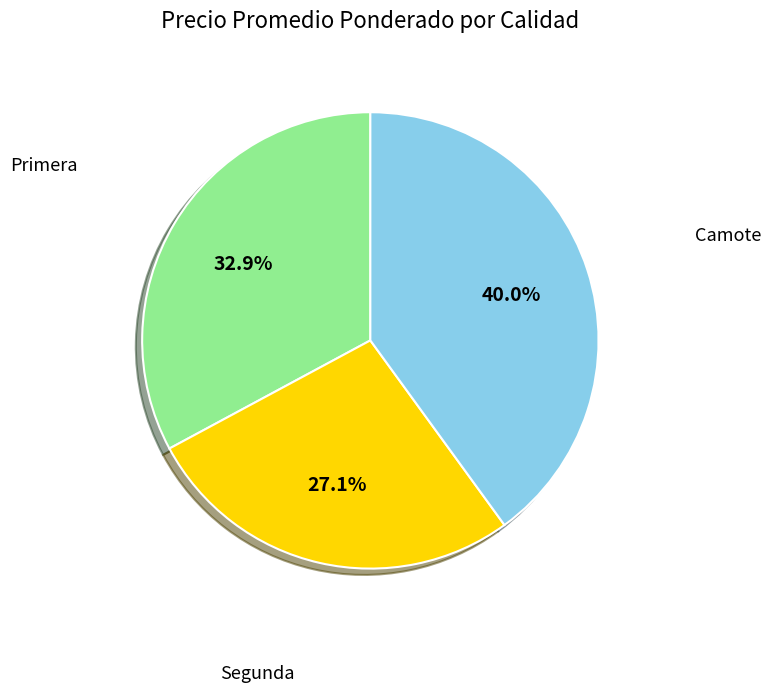

Which category has the biggest portion of the pie?

Camote